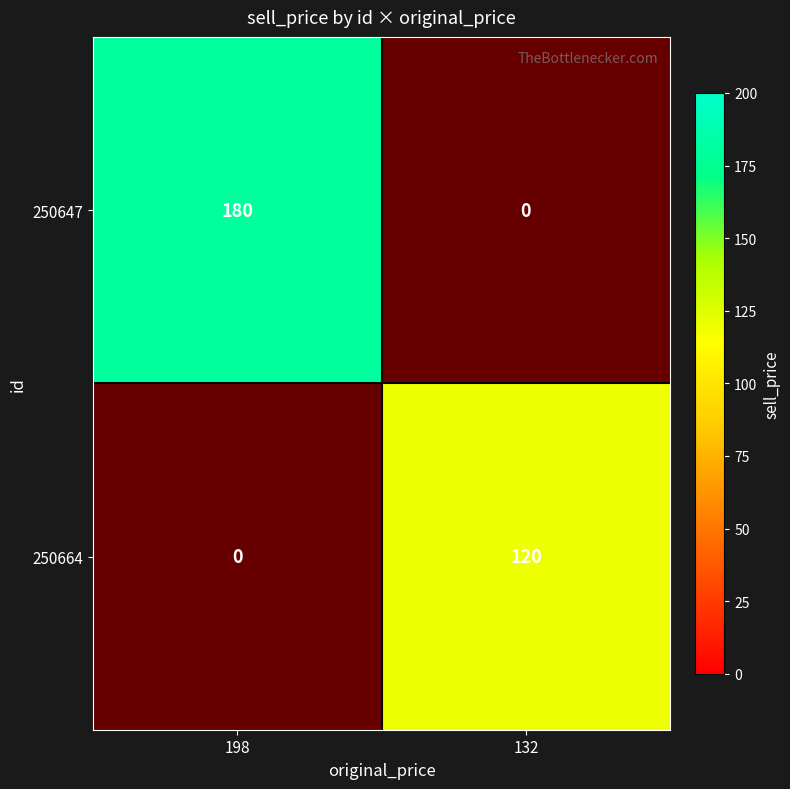

Is it true that 250664 equals 83 at 132?

False